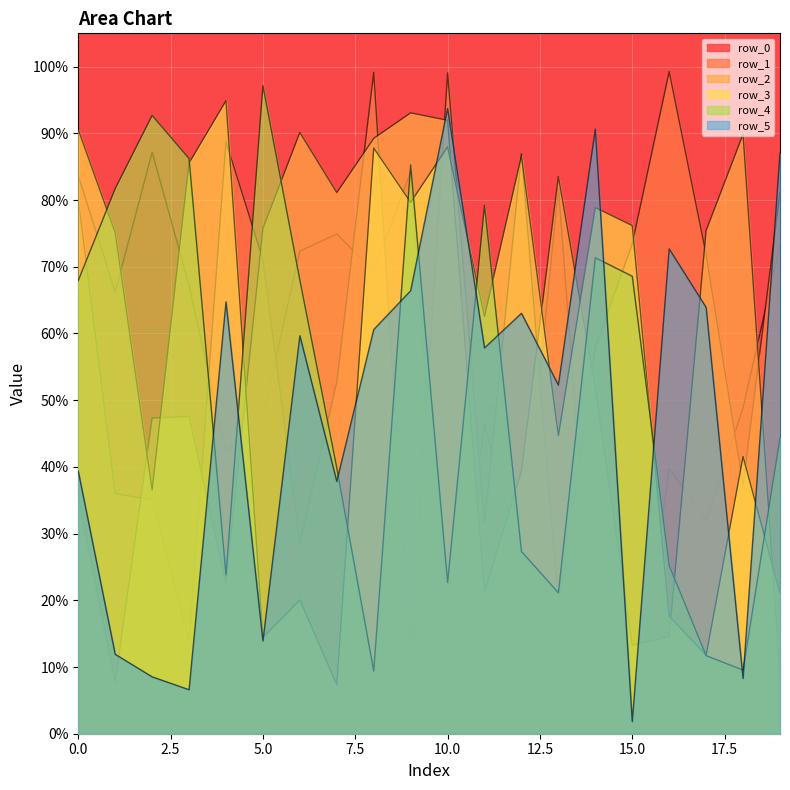

True or false: row_2 and row_1 intersect in this chart.

True